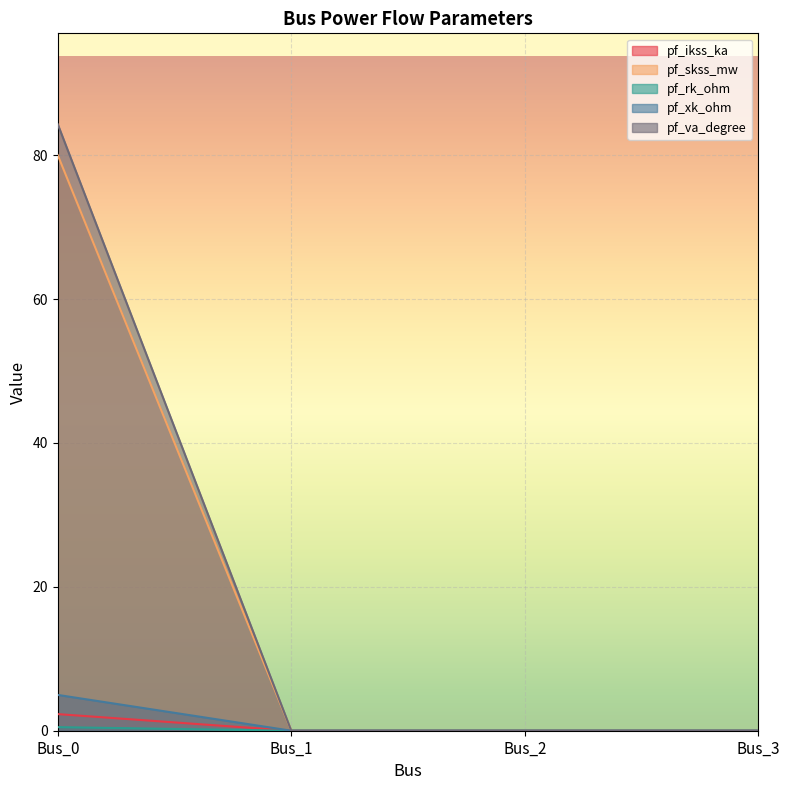

At Bus_2, list the series in order from smallest to largest.

pf_ikss_ka, pf_skss_mw, pf_rk_ohm, pf_xk_ohm, pf_va_degree